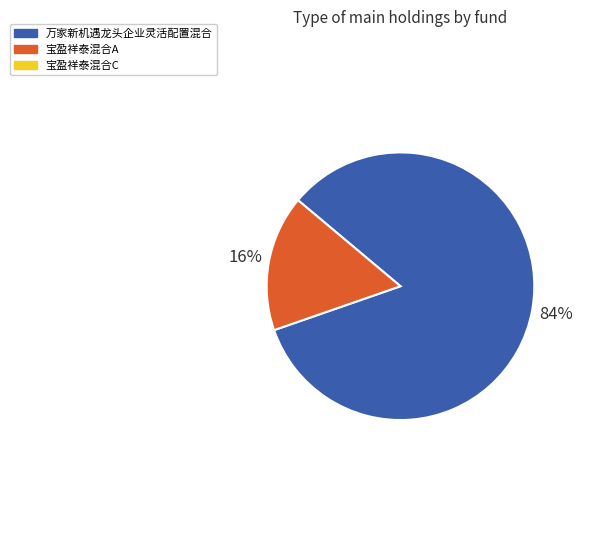

Does any single category account for the majority?

Yes